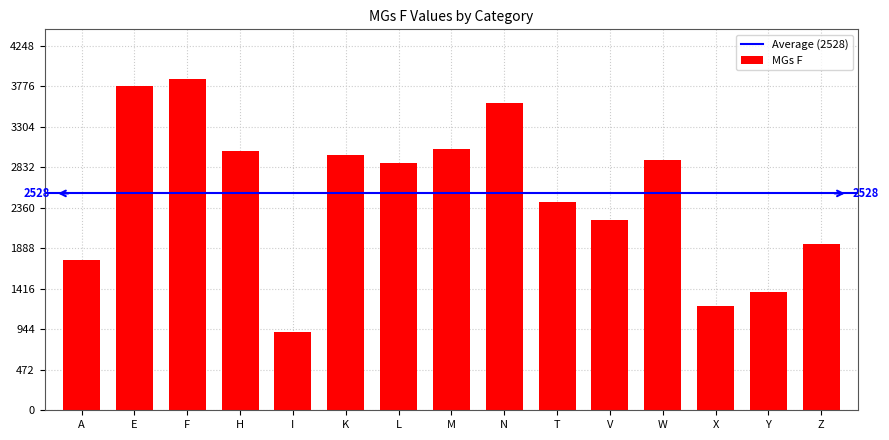

What is the value of the 9th bar from the left?

3586